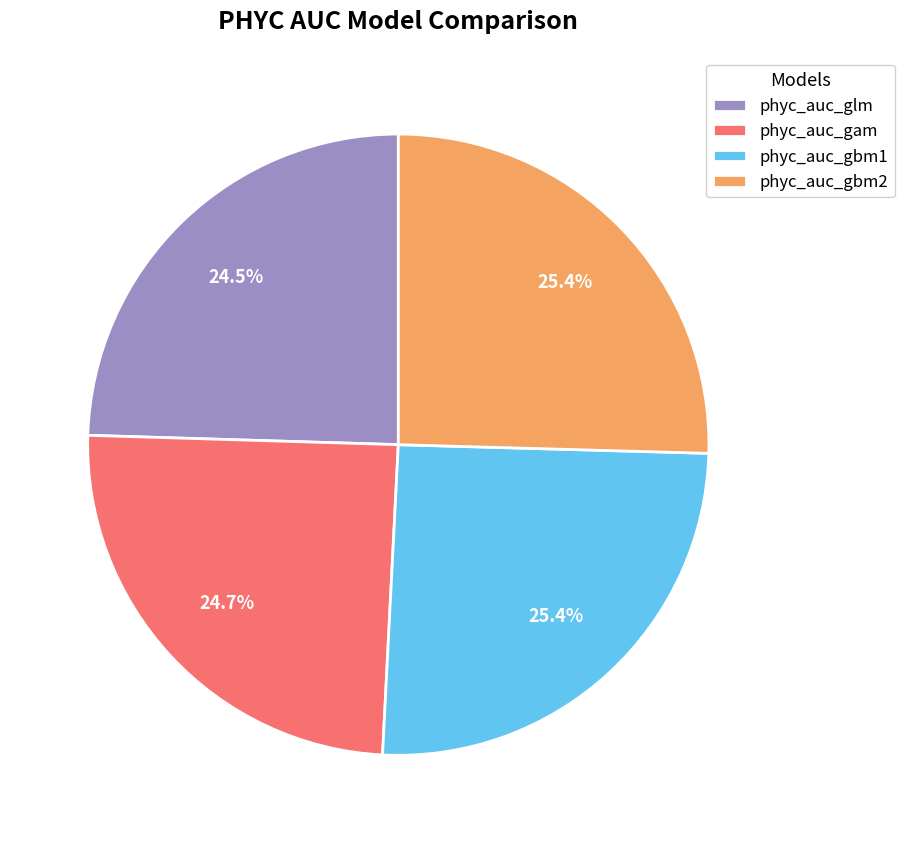

The phyc_auc_gbm1 slice represents 19% of the pie. True or false?

False